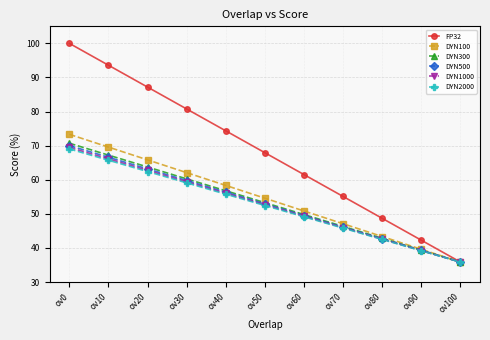

How many values in the DYN300 series exceed 53?

6